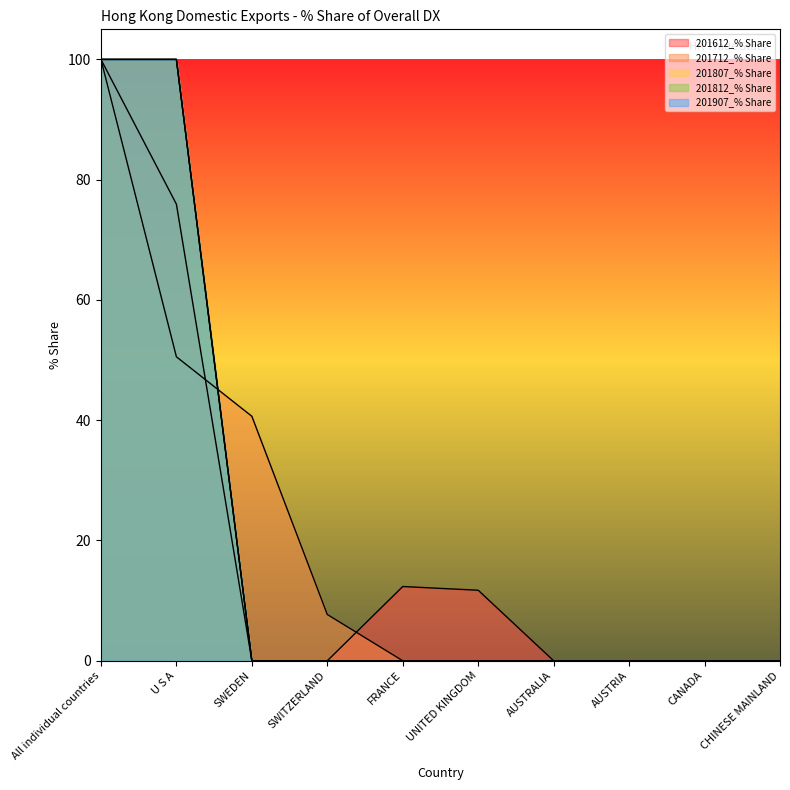

How many lines are shown in the chart?

5